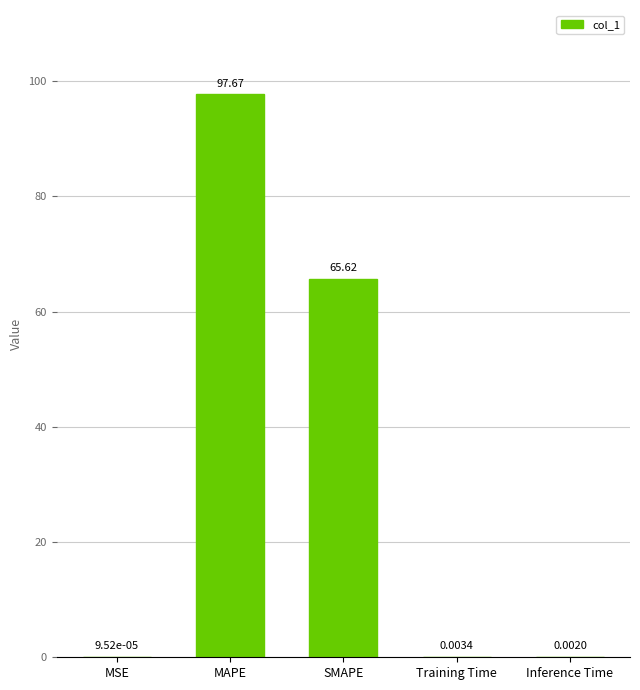

Which category has the highest value across all series?

MAPE